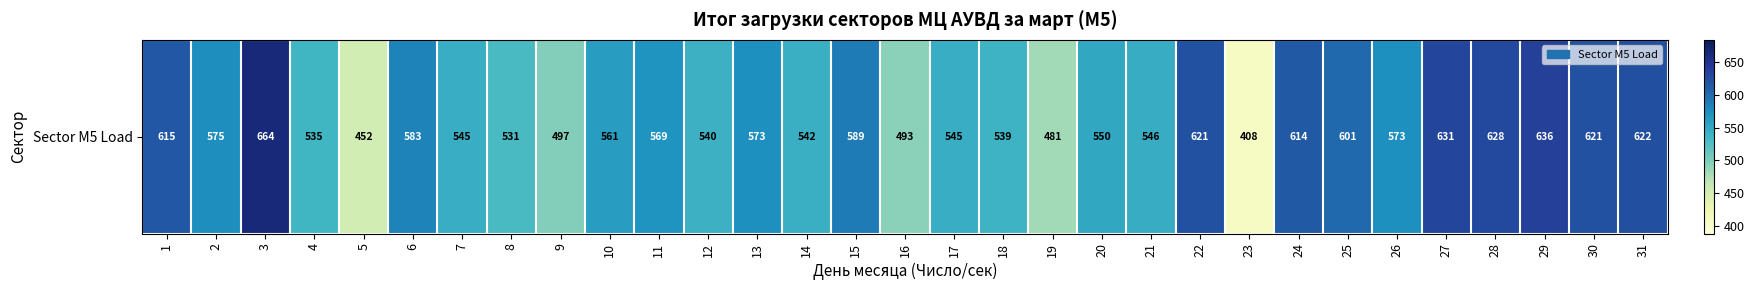

What is the difference between the maximum and minimum values?

256